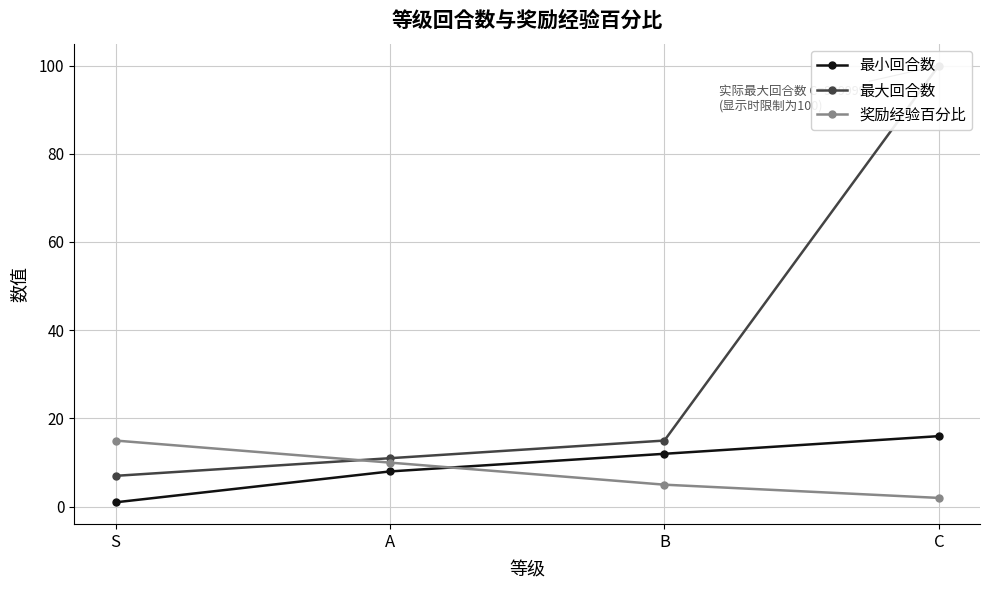

At how many categories does at least one series exceed 33?

1